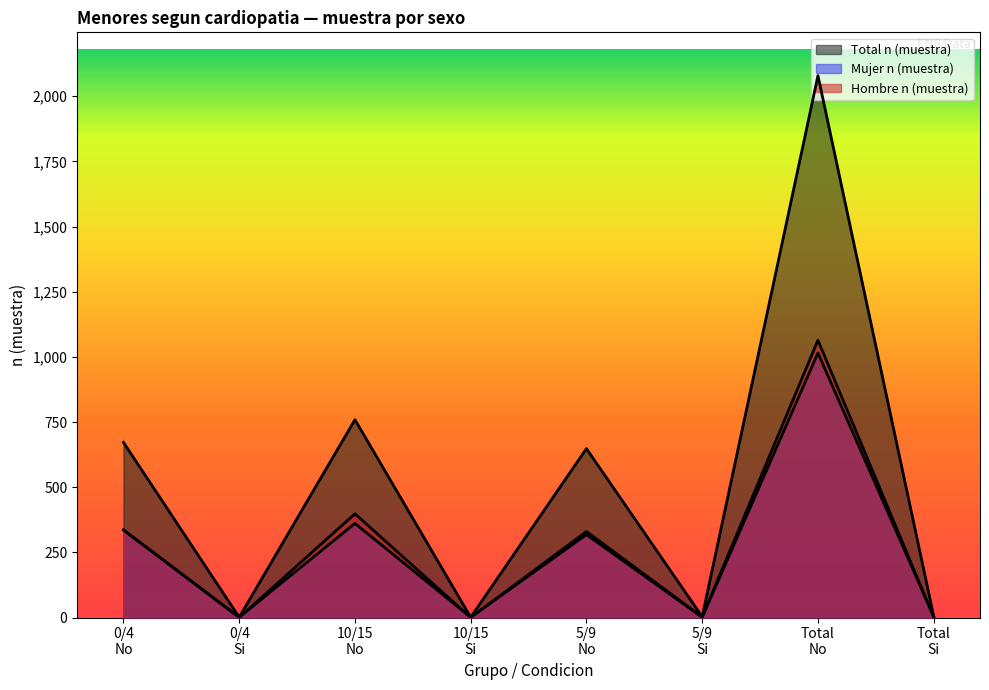

What is the spread (max minus min) of values at 0/4 Si?

1